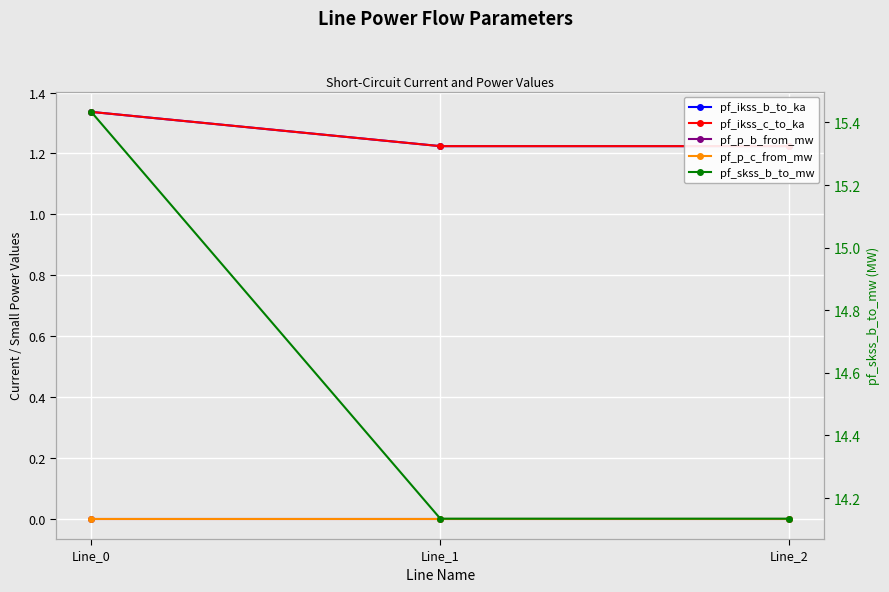

What is the sum of all pf_ikss_c_to_ka values?

3.8